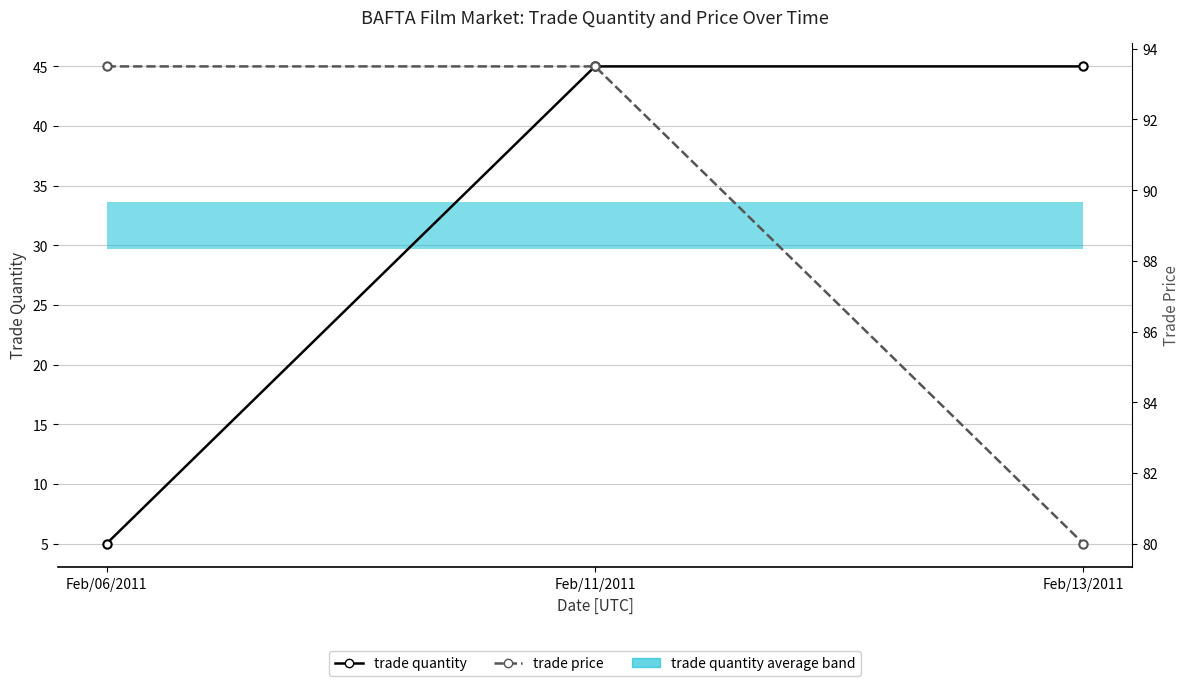

At which category is the sum across all series the highest?

Feb/11/2011